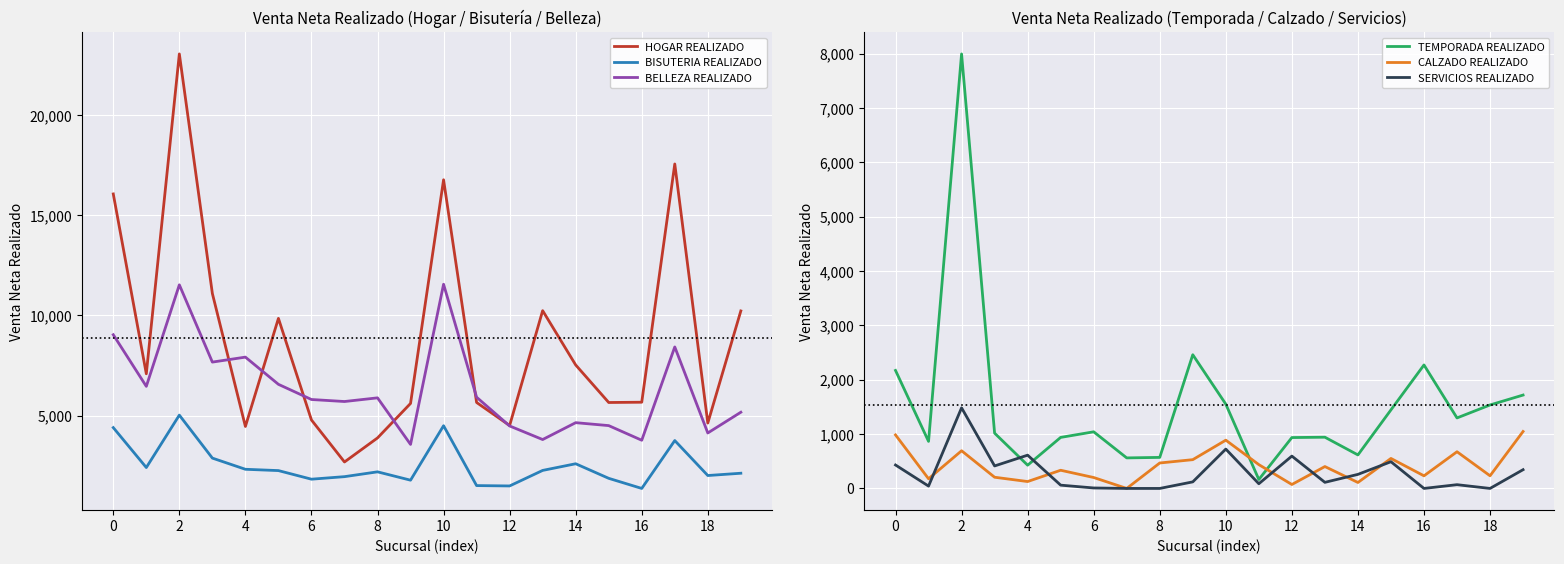

The value of BELLEZA REALIZADO at 14 is 4647.8. True or false?

True